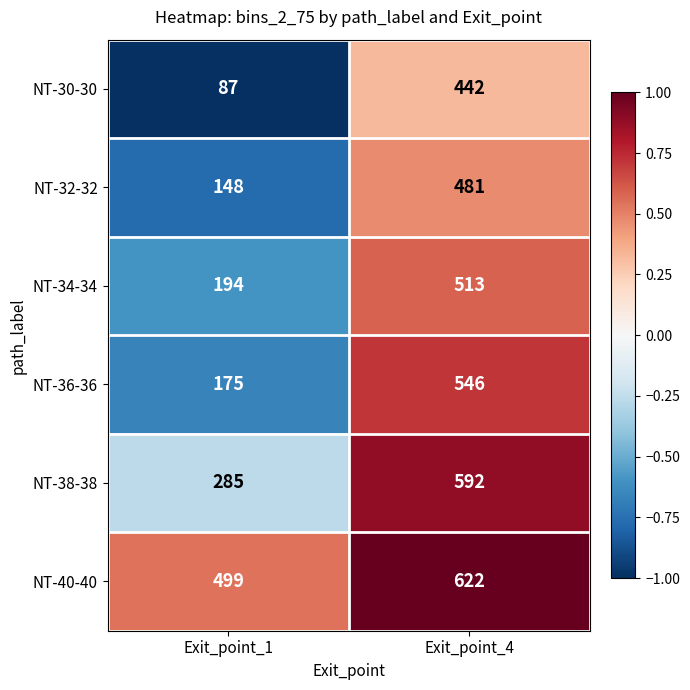

Read the NT-34-34 value at Exit_point_4, to the nearest 50.

500